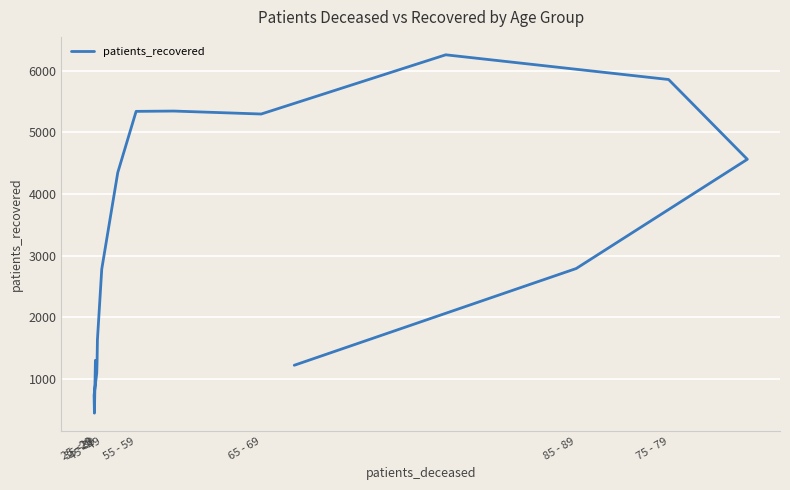

What is the smallest value displayed?

443